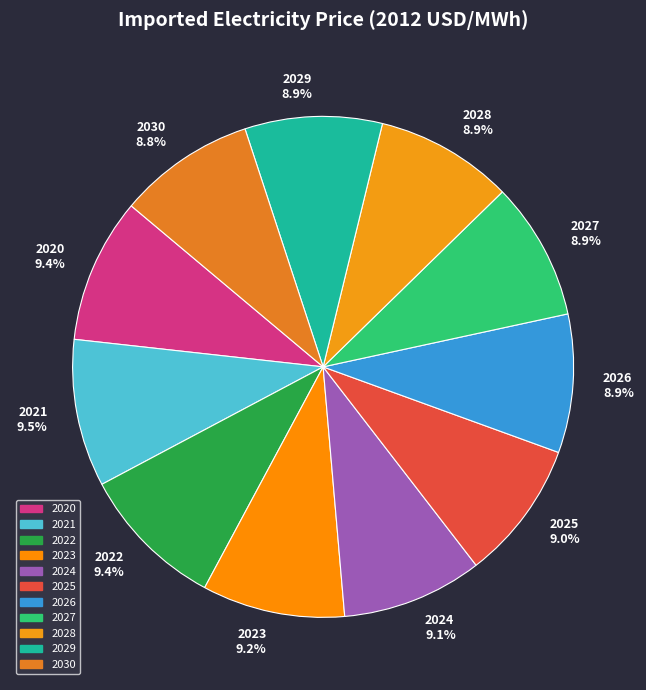

Is it true that 2022 is 9% of the pie?

True